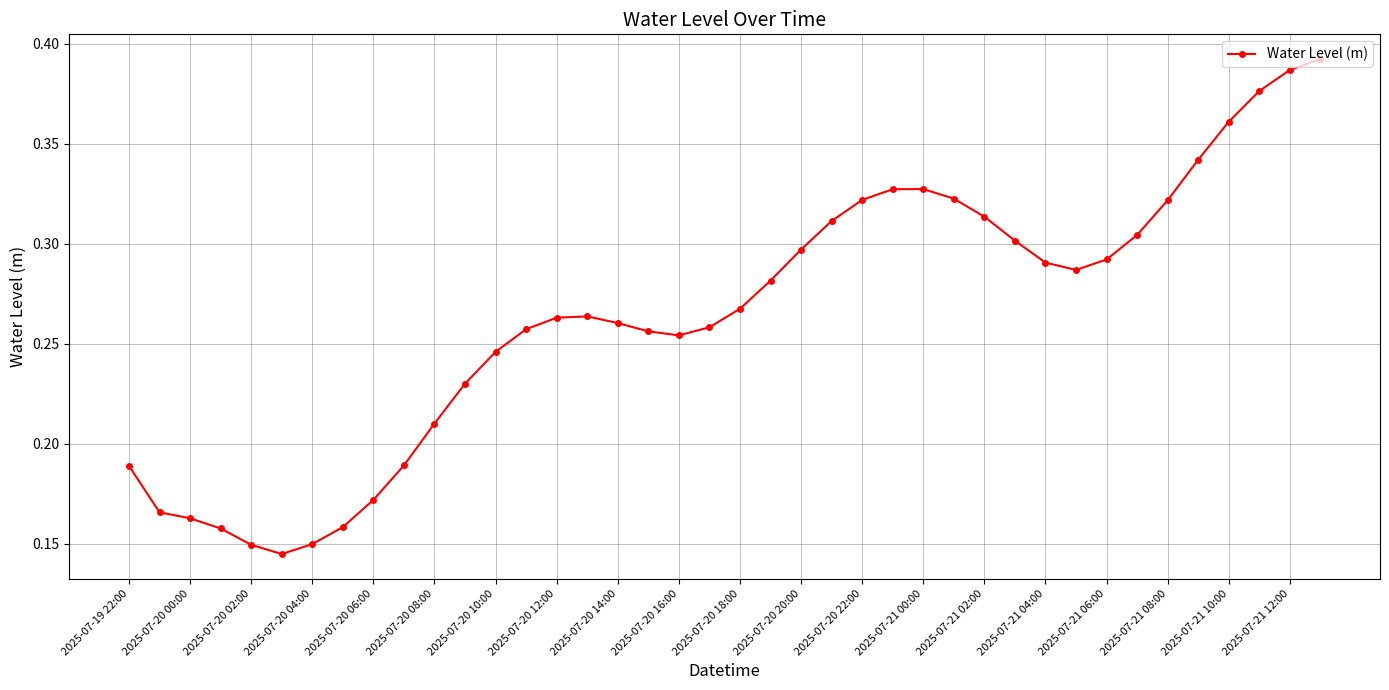

Count the values in the range 0 to 1.

40